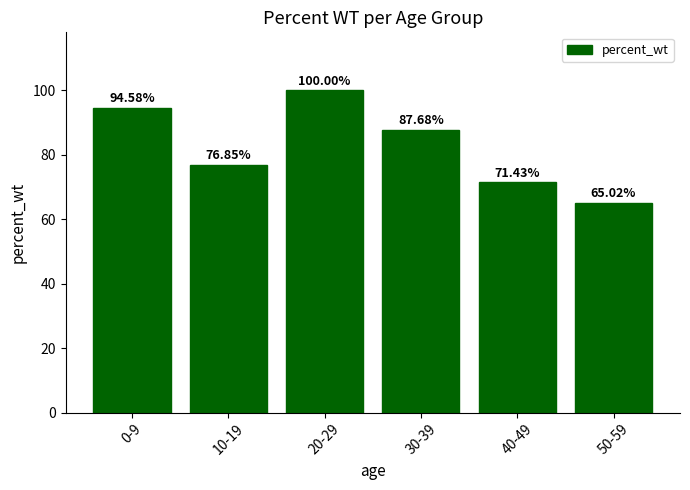

List the labels in order of value, smallest first.

50-59, 40-49, 10-19, 30-39, 0-9, 20-29